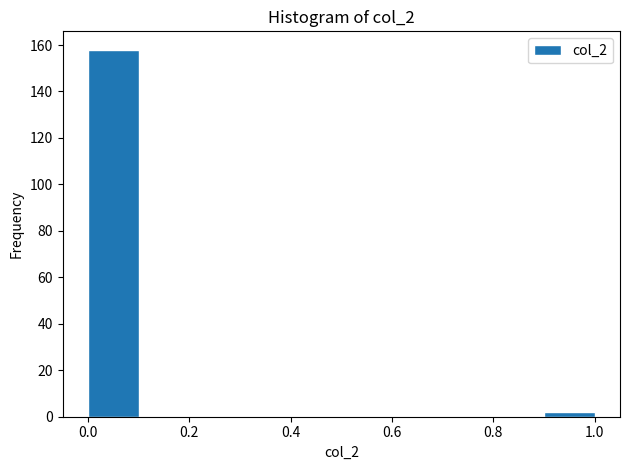

Reading left to right, transcribe this chart: for each bar, give the range it covers on the x-axis and its height. The values are not printed on the chart, so give them approximately, as read against the axis.

0.0 to 0.1: 158
0.1 to 0.2: 0
0.2 to 0.3: 0
0.3 to 0.4: 0
0.4 to 0.5: 0
0.5 to 0.6: 0
0.6 to 0.7: 0
0.7 to 0.8: 0
0.8 to 0.9: 0
0.9 to 1.0: 2